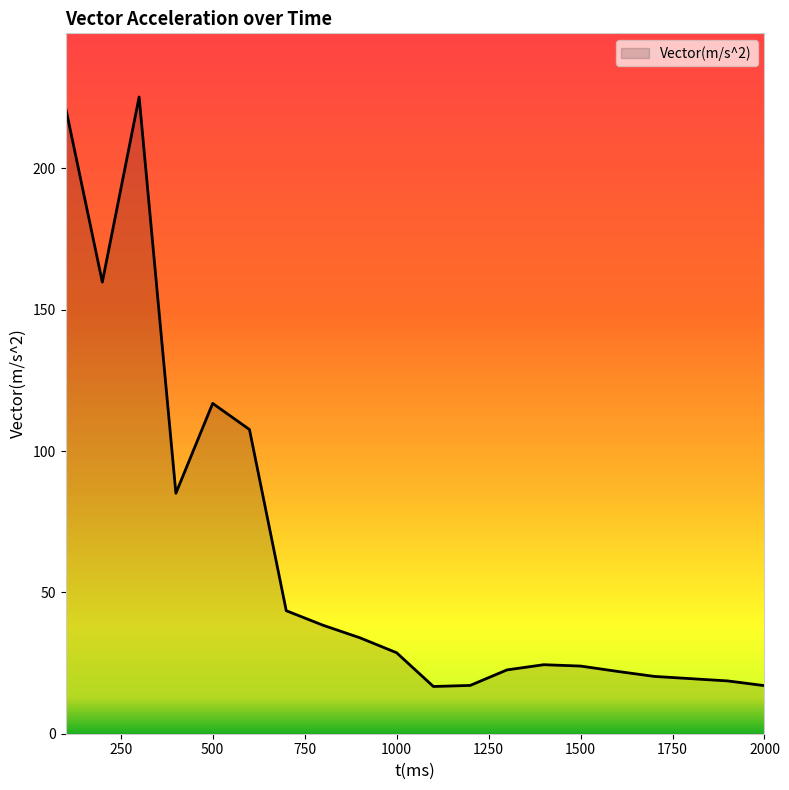

What is the difference between the maximum and minimum values?

208.6